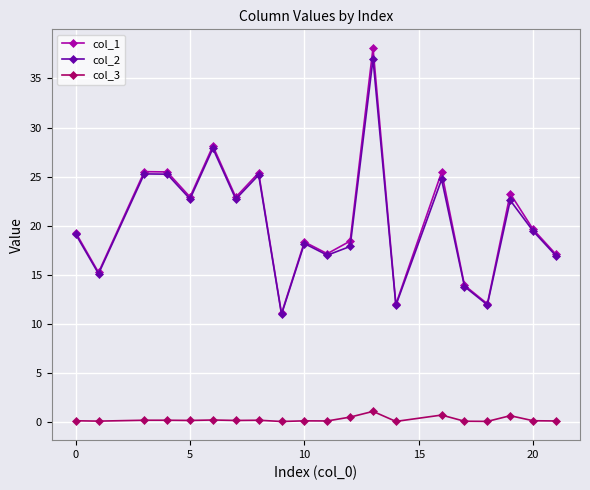

True or false: col_3 and col_1 intersect in this chart.

False